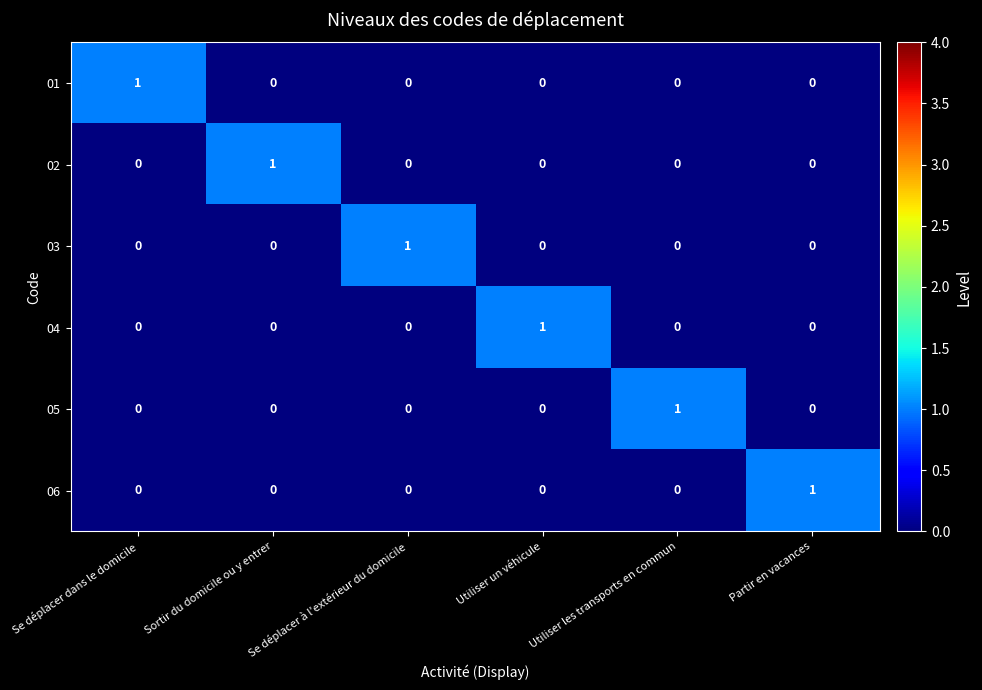

Count the 03 values in the range 0 to 1.

6